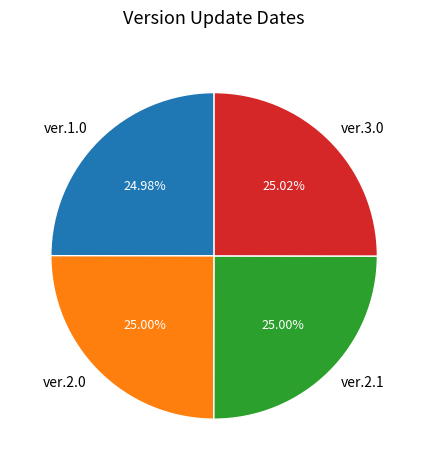

How many segments does this pie chart have?

4